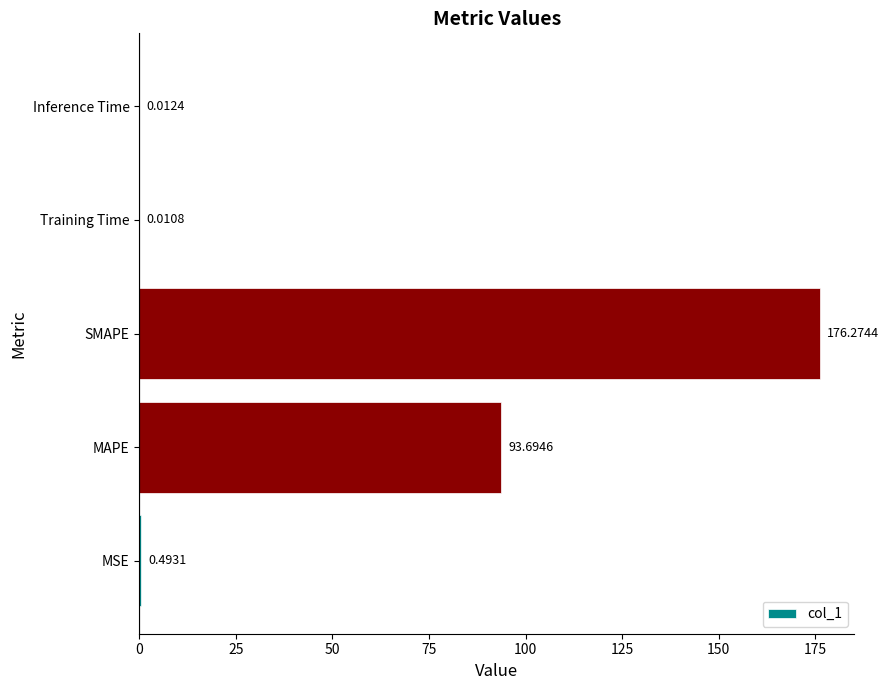

Where is the data nearest to the value 88?

MAPE